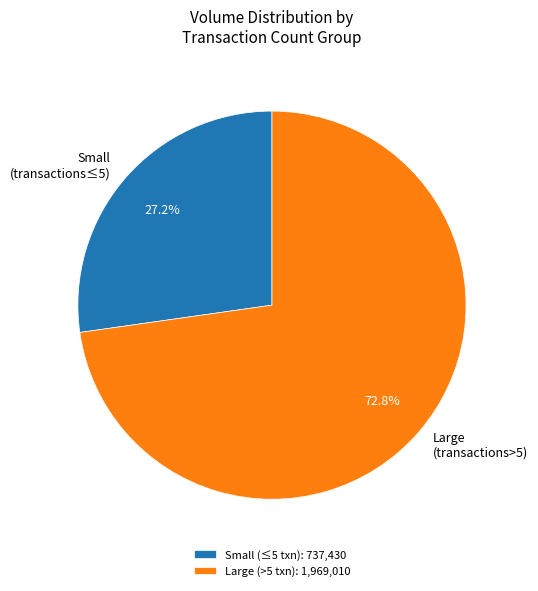

Do Small (transactions≤5) and Large (transactions>5) together represent more than half of the pie?

Yes